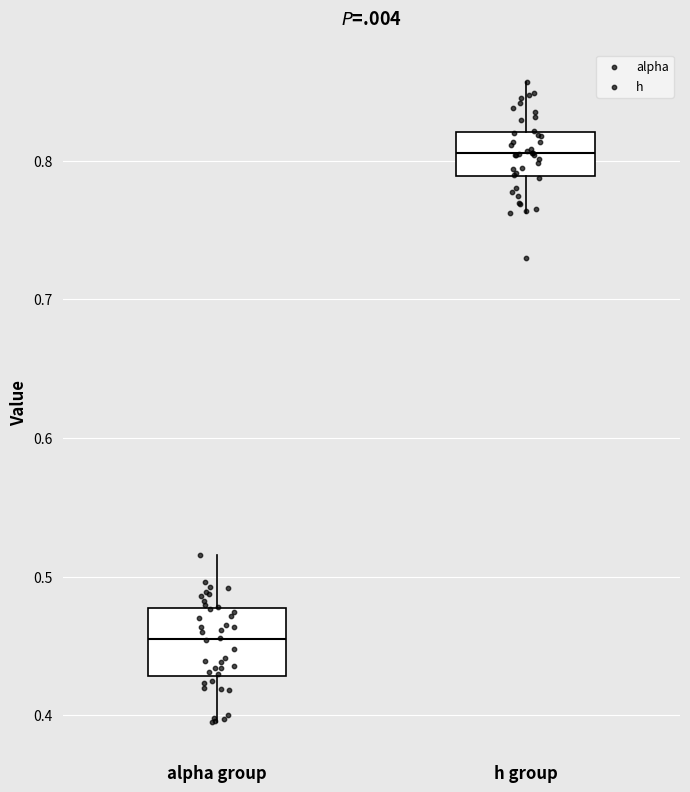

Which box's median line is the lowest?

alpha group